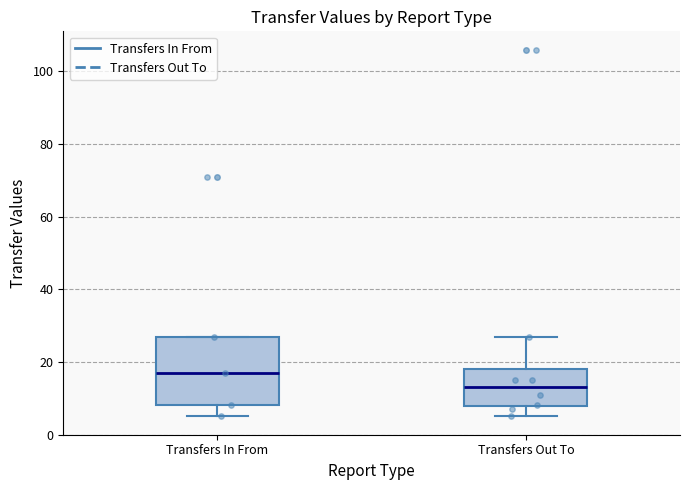

Which box has the lowest median line?

Transfers Out To